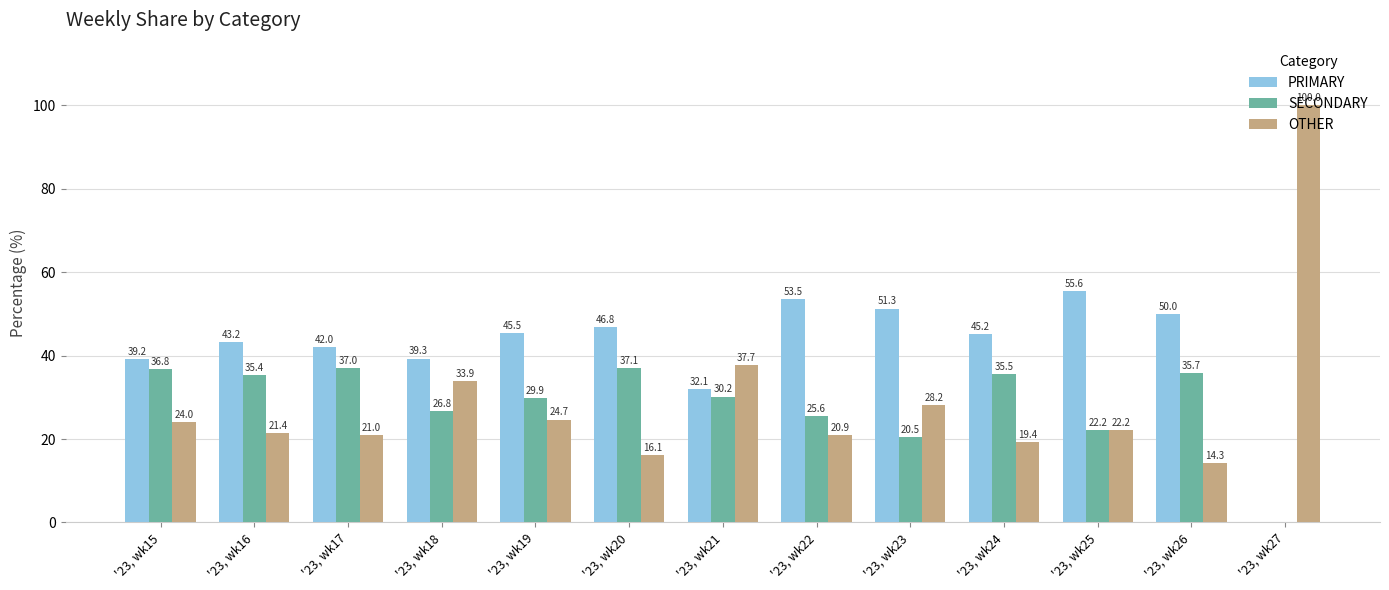

Where does the OTHER series first go above 22?

'23, wk15